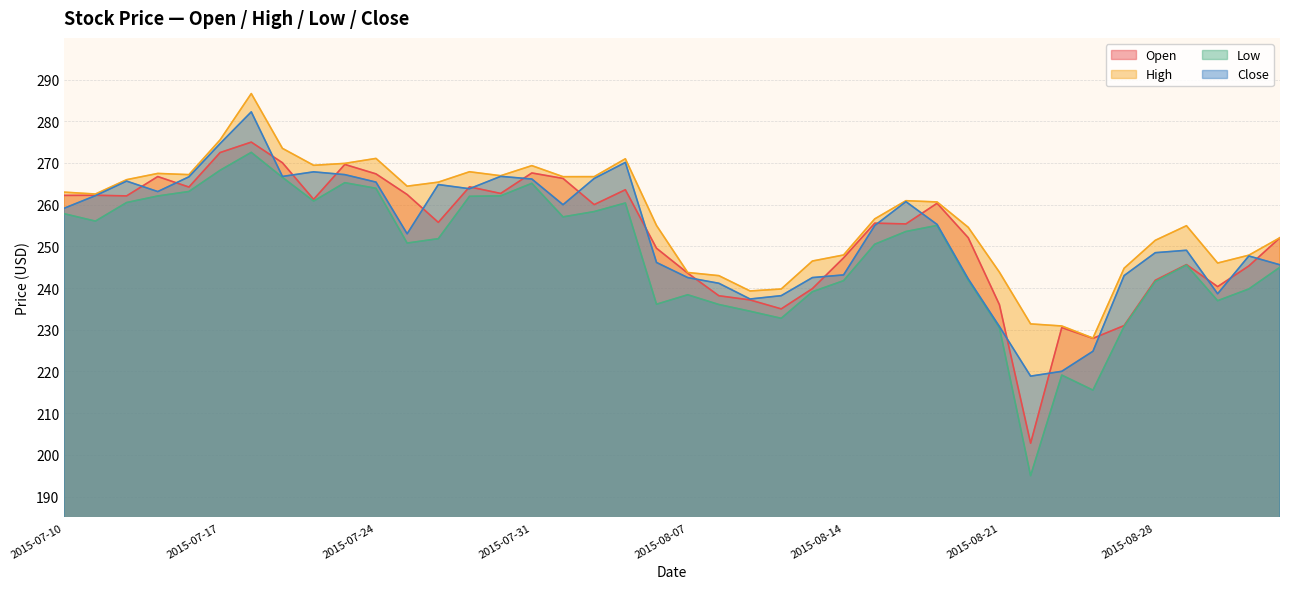

What is the label of the 6th point from the left?

2015-07-17